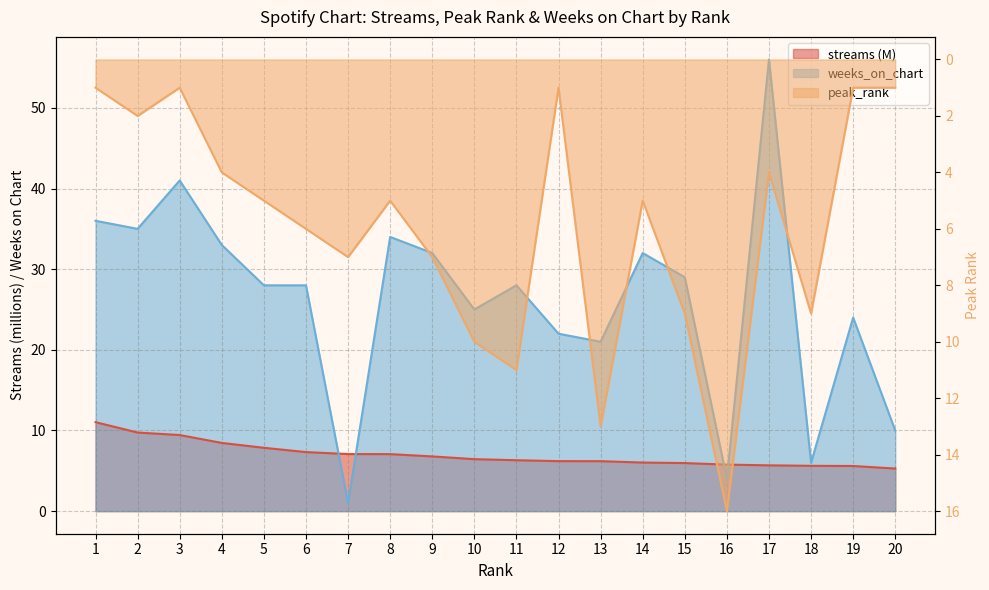

Reading right to left, list all the values displayed in this chart.

streams: 5.3	5.6	5.6	5.7	5.8	6.0	6.0	6.2	6.2	6.3	6.4	6.8	7.1	7.1	7.3	7.9	8.5	9.4	9.7	11.0
peak_rank: 1.0	1.0	9.0	4.0	16.0	9.0	5.0	13.0	1.0	11.0	10.0	7.0	5.0	7.0	6.0	5.0	4.0	1.0	2.0	1.0
weeks_on_chart: 10.0	24.0	6.0	56.0	4.0	29.0	32.0	21.0	22.0	28.0	25.0	32.0	34.0	1.0	28.0	28.0	33.0	41.0	35.0	36.0